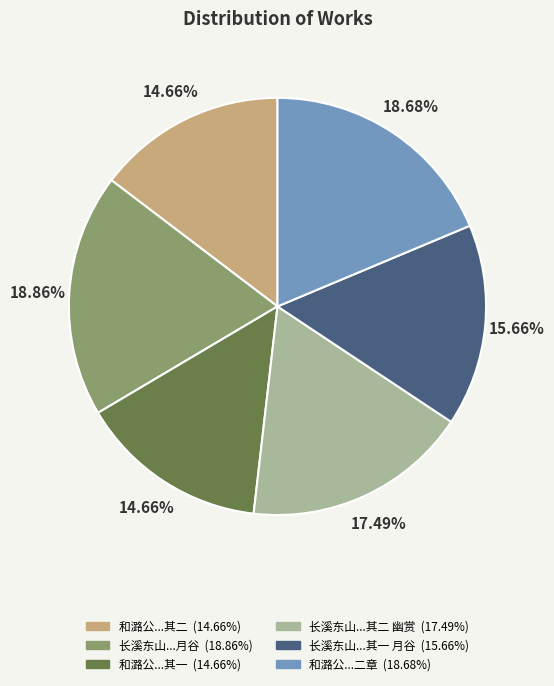

Is there a majority slice in this chart?

No